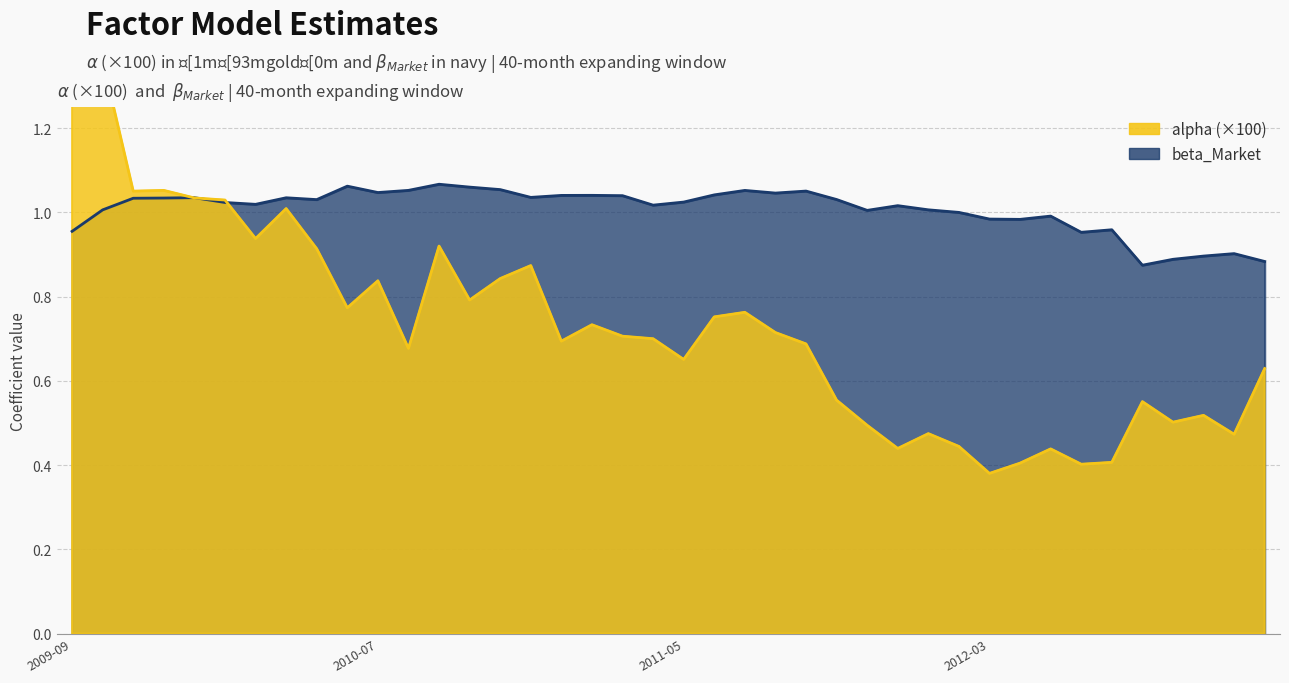

List the labels in order of beta_Market value, largest first.

2010-09-30, 2010-06-30, 2010-10-31, 2010-11-30, 2010-08-31, 2011-07-31, 2011-09-30, 2010-07-31, 2011-08-31, 2011-06-30, 2011-02-28, 2011-01-31, 2011-03-31, 2010-12-31, 2010-01-31, 2010-04-30, 2009-12-31, 2009-11-30, 2011-10-31, 2010-05-31, 2011-05-31, 2010-02-28, 2010-03-31, 2011-04-30, 2011-12-31, 2012-01-31, 2009-10-31, 2011-11-30, 2012-02-29, 2012-05-31, 2012-03-31, 2012-04-30, 2012-07-31, 2009-09-30, 2012-06-30, 2012-11-30, 2012-10-31, 2012-09-30, 2012-12-31, 2012-08-31